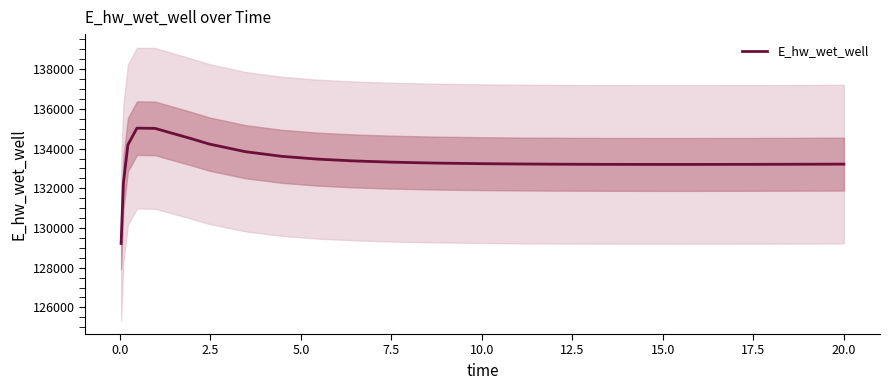

Is it true that the value at 23 is 75083.8?

False